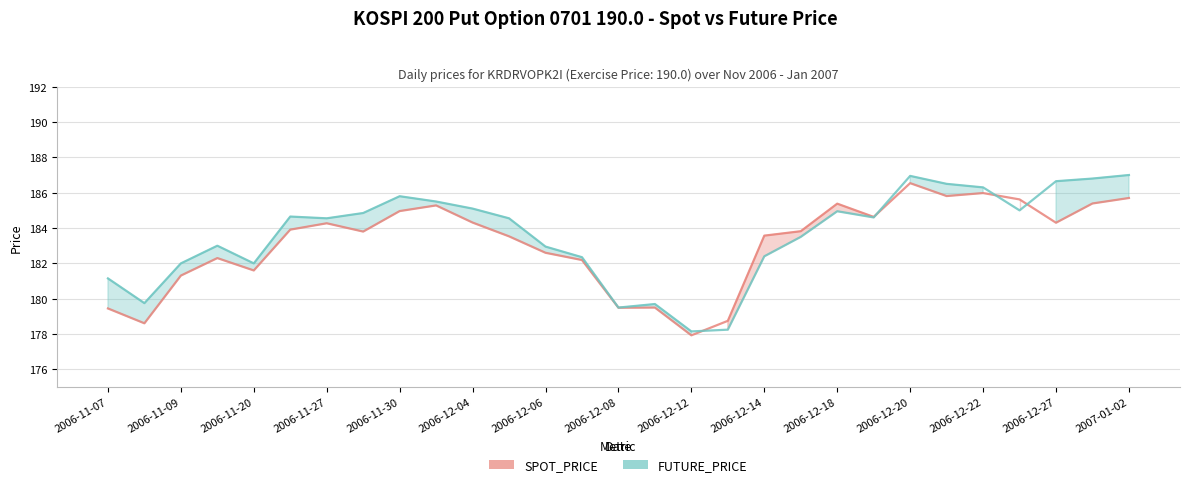

What is the sum of the FUTURE_PRICE values at 22 and 21?

371.5